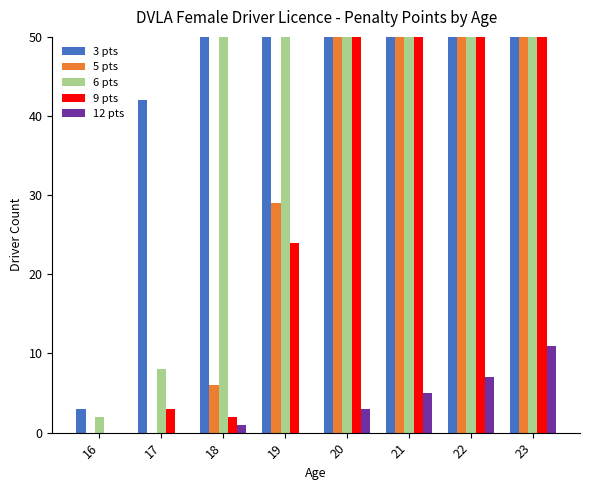

Which series changed the most between 16 and 21?

3 pts